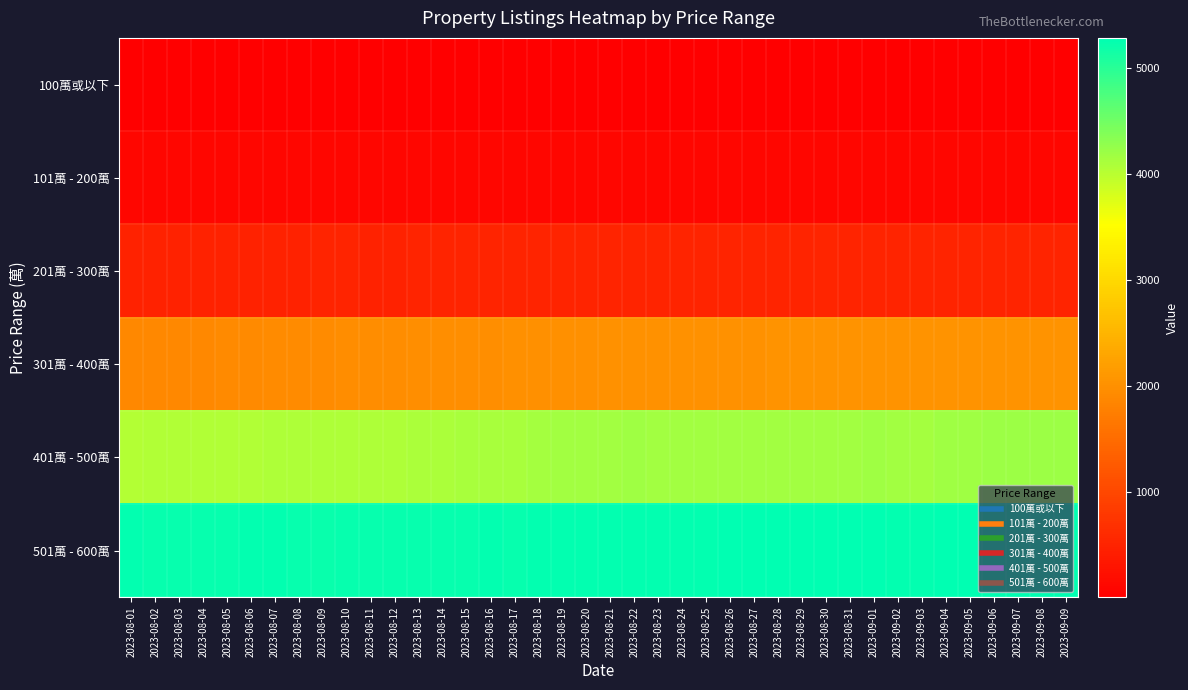

Reading left to right, list all the values displayed in this chart.

100萬或以下: 2023-08-01=5	2023-08-02=5	2023-08-03=5	2023-08-04=5	2023-08-05=5	2023-08-06=5	2023-08-07=4	2023-08-08=4	2023-08-09=4	2023-08-10=4	2023-08-11=4	2023-08-12=4	2023-08-13=3	2023-08-14=3	2023-08-15=3	2023-08-16=3	2023-08-17=3	2023-08-18=3	2023-08-19=3	2023-08-20=3	2023-08-21=4	2023-08-22=4	2023-08-23=4	2023-08-24=3	2023-08-25=3	2023-08-26=3	2023-08-27=3	2023-08-28=3	2023-08-29=3	2023-08-30=3	2023-08-31=3	2023-09-01=3	2023-09-02=3	2023-09-03=3	2023-09-04=3	2023-09-05=3	2023-09-06=3	2023-09-07=3	2023-09-08=3	2023-09-09=3
101萬 - 200萬: 2023-08-01=100	2023-08-02=99	2023-08-03=99	2023-08-04=99	2023-08-05=98	2023-08-06=99	2023-08-07=97	2023-08-08=97	2023-08-09=96	2023-08-10=96	2023-08-11=96	2023-08-12=96	2023-08-13=96	2023-08-14=96	2023-08-15=97	2023-08-16=97	2023-08-17=99	2023-08-18=99	2023-08-19=102	2023-08-20=102	2023-08-21=104	2023-08-22=106	2023-08-23=106	2023-08-24=106	2023-08-25=106	2023-08-26=106	2023-08-27=103	2023-08-28=103	2023-08-29=103	2023-08-30=102	2023-08-31=102	2023-09-01=102	2023-09-02=103	2023-09-03=103	2023-09-04=103	2023-09-05=104	2023-09-06=104	2023-09-07=104	2023-09-08=103	2023-09-09=104
201萬 - 300萬: 2023-08-01=484	2023-08-02=484	2023-08-03=485	2023-08-04=486	2023-08-05=494	2023-08-06=495	2023-08-07=496	2023-08-08=498	2023-08-09=499	2023-08-10=499	2023-08-11=496	2023-08-12=498	2023-08-13=502	2023-08-14=504	2023-08-15=502	2023-08-16=503	2023-08-17=506	2023-08-18=507	2023-08-19=508	2023-08-20=509	2023-08-21=512	2023-08-22=513	2023-08-23=511	2023-08-24=514	2023-08-25=512	2023-08-26=510	2023-08-27=512	2023-08-28=512	2023-08-29=515	2023-08-30=519	2023-08-31=517	2023-09-01=515	2023-09-02=513	2023-09-03=514	2023-09-04=515	2023-09-05=517	2023-09-06=518	2023-09-07=518	2023-09-08=518	2023-09-09=518
301萬 - 400萬: 2023-08-01=1896	2023-08-02=1895	2023-08-03=1893	2023-08-04=1898	2023-08-05=1907	2023-08-06=1921	2023-08-07=1933	2023-08-08=1934	2023-08-09=1939	2023-08-10=1953	2023-08-11=1955	2023-08-12=1961	2023-08-13=1970	2023-08-14=1974	2023-08-15=1974	2023-08-16=1975	2023-08-17=1985	2023-08-18=1992	2023-08-19=2001	2023-08-20=2002	2023-08-21=2005	2023-08-22=2005	2023-08-23=2008	2023-08-24=2014	2023-08-25=2009	2023-08-26=2007	2023-08-27=2014	2023-08-28=2030	2023-08-29=2028	2023-08-30=2039	2023-08-31=2043	2023-09-01=2041	2023-09-02=2035	2023-09-03=2030	2023-09-04=2045	2023-09-05=2031	2023-09-06=2032	2023-09-07=2030	2023-09-08=2037	2023-09-09=2033
401萬 - 500萬: 2023-08-01=4045	2023-08-02=4052	2023-08-03=4053	2023-08-04=4056	2023-08-05=4049	2023-08-06=4057	2023-08-07=4076	2023-08-08=4084	2023-08-09=4079	2023-08-10=4088	2023-08-11=4087	2023-08-12=4087	2023-08-13=4108	2023-08-14=4107	2023-08-15=4120	2023-08-16=4117	2023-08-17=4124	2023-08-18=4130	2023-08-19=4151	2023-08-20=4157	2023-08-21=4168	2023-08-22=4177	2023-08-23=4168	2023-08-24=4157	2023-08-25=4158	2023-08-26=4163	2023-08-27=4156	2023-08-28=4155	2023-08-29=4156	2023-08-30=4154	2023-08-31=4163	2023-09-01=4171	2023-09-02=4158	2023-09-03=4148	2023-09-04=4180	2023-09-05=4185	2023-09-06=4201	2023-09-07=4212	2023-09-08=4212	2023-09-09=4204
501萬 - 600萬: 2023-08-01=5246	2023-08-02=5228	2023-08-03=5225	2023-08-04=5234	2023-08-05=5241	2023-08-06=5248	2023-08-07=5252	2023-08-08=5235	2023-08-09=5221	2023-08-10=5238	2023-08-11=5242	2023-08-12=5239	2023-08-13=5241	2023-08-14=5232	2023-08-15=5243	2023-08-16=5248	2023-08-17=5242	2023-08-18=5249	2023-08-19=5247	2023-08-20=5245	2023-08-21=5253	2023-08-22=5259	2023-08-23=5252	2023-08-24=5260	2023-08-25=5259	2023-08-26=5269	2023-08-27=5275	2023-08-28=5285	2023-08-29=5275	2023-08-30=5281	2023-08-31=5284	2023-09-01=5282	2023-09-02=5263	2023-09-03=5253	2023-09-04=5272	2023-09-05=5273	2023-09-06=5283	2023-09-07=5285	2023-09-08=5281	2023-09-09=5271